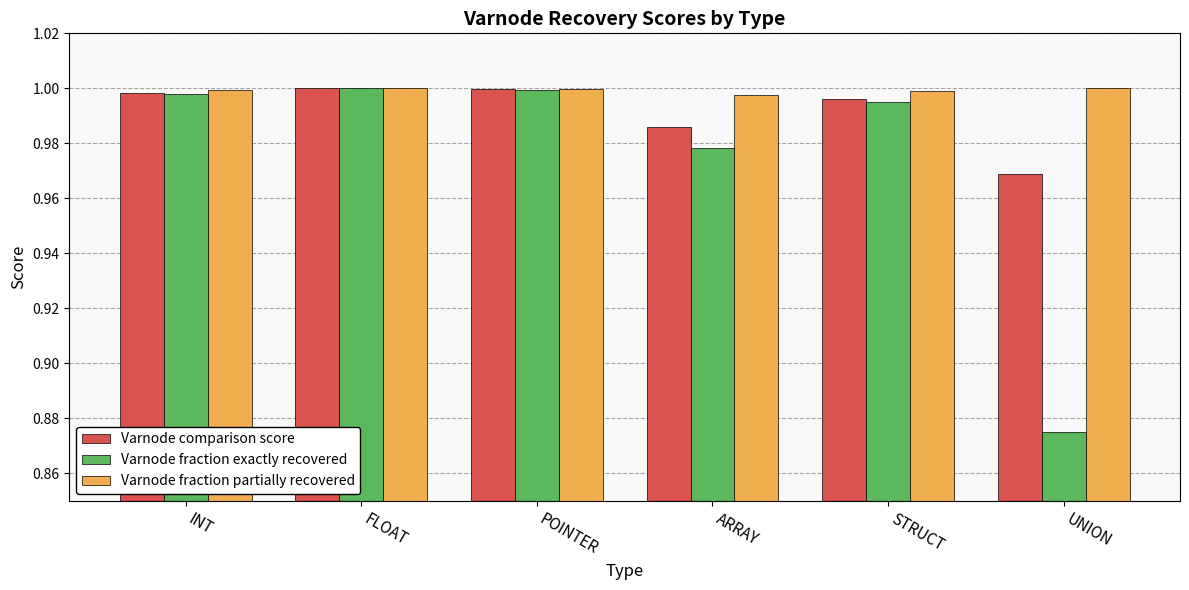

List the series in order of their overall mean, highest first.

Varnode fraction partially recovered, Varnode comparison score, Varnode fraction exactly recovered